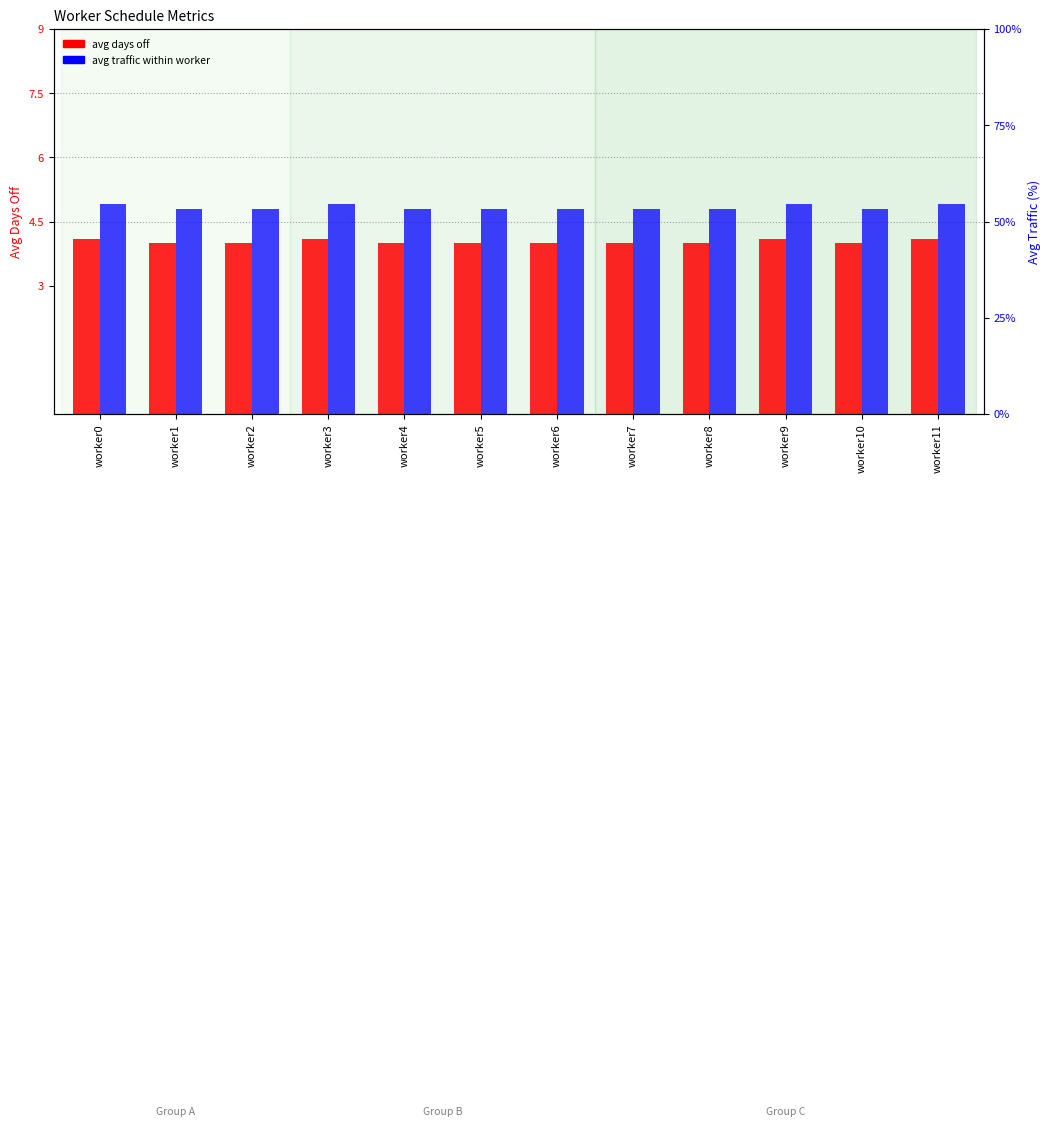

What is the value of the avg traffic within worker bar at the 1st from the left?

54.4